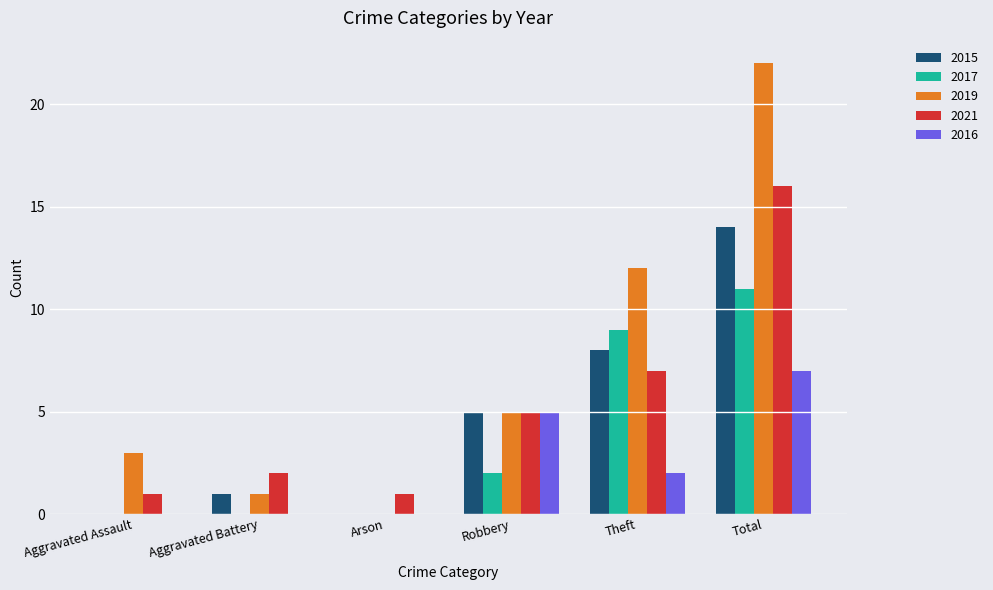

Count the number of categories in the chart.

6